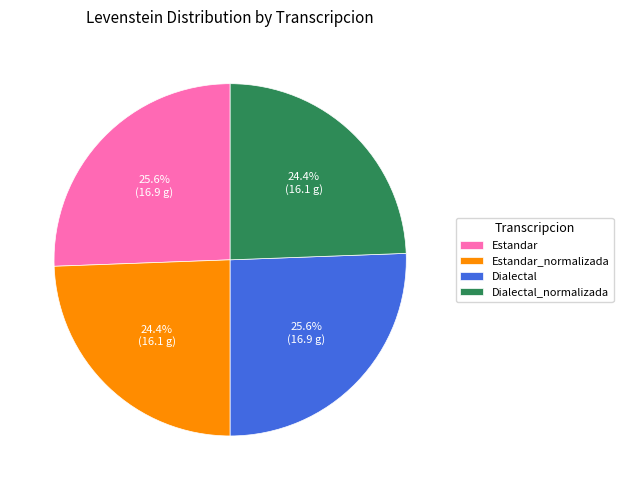

Count the number of slices in the pie.

4